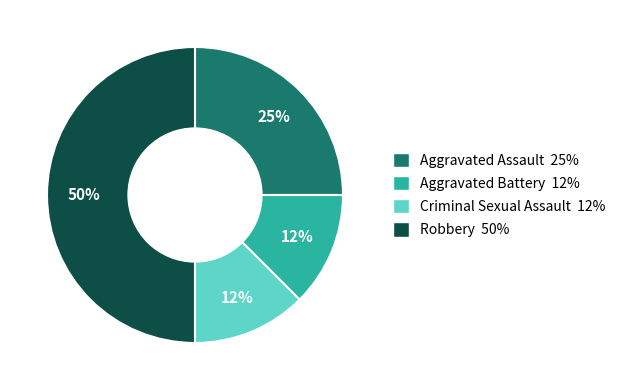

Does Criminal Sexual Assault account for over 50% of the chart?

No